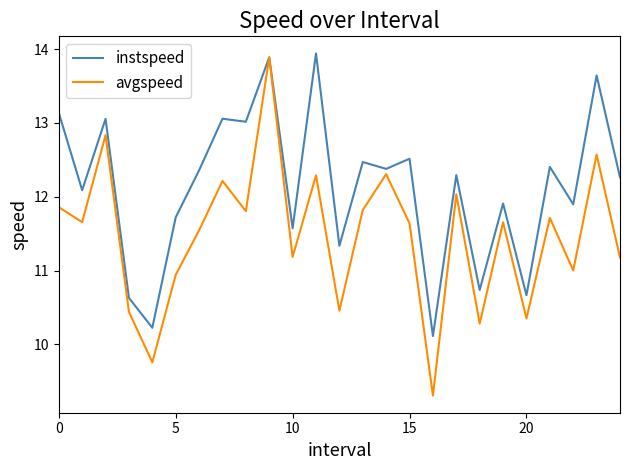

What is the average value of the avgspeed series?

11.5